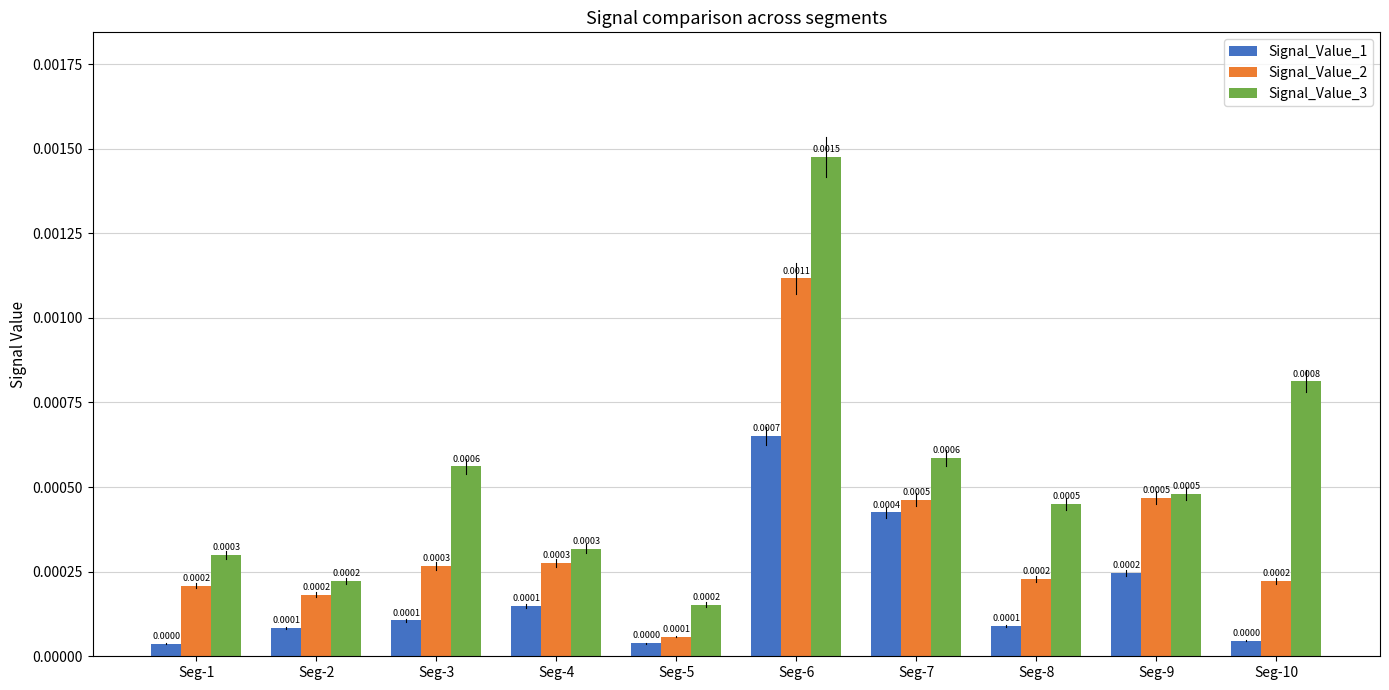

Rank the series by their maximum value, from highest to lowest.

Signal_Value_3, Signal_Value_2, Signal_Value_1